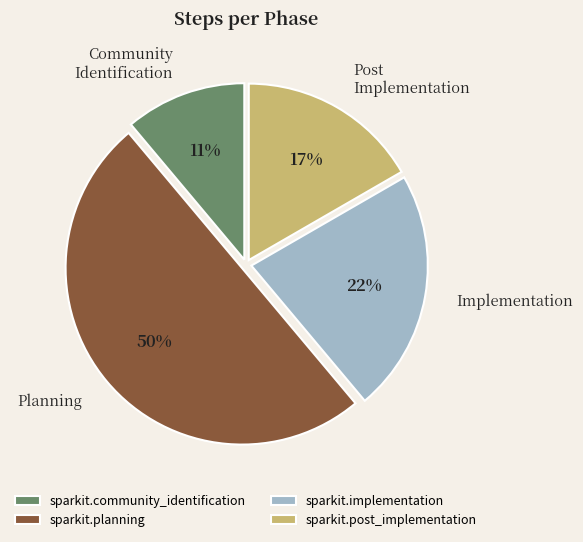

Rank the categories by value from lowest to highest.

sparkit.community_identification, sparkit.post_implementation, sparkit.implementation, sparkit.planning